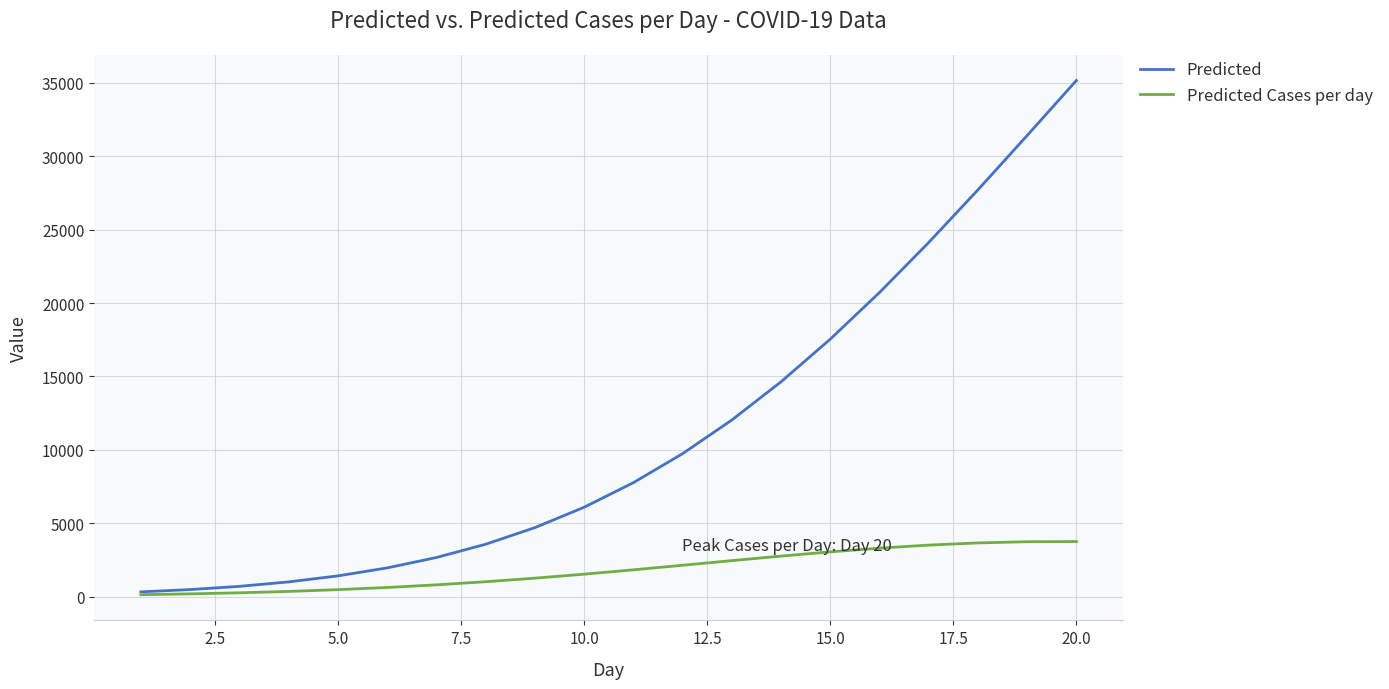

What is the maximum value shown in the chart?

35167.8